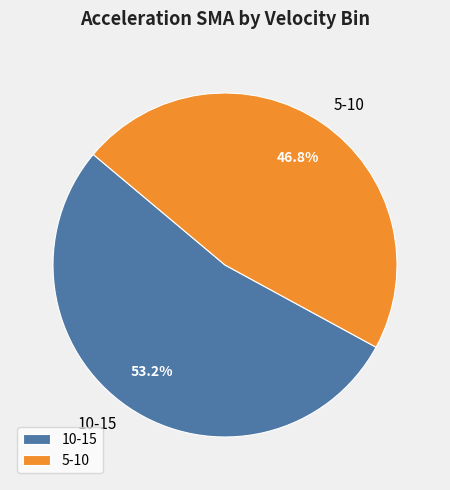

True or false: 10-15 accounts for 45% of the total.

False